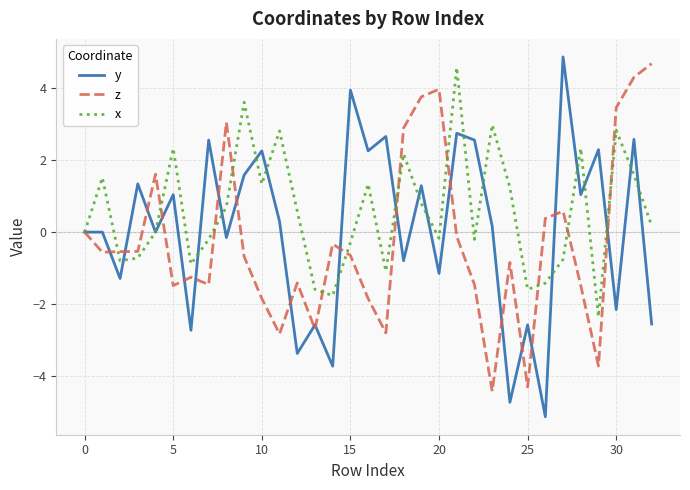

Which series has the widest spread of values?

y